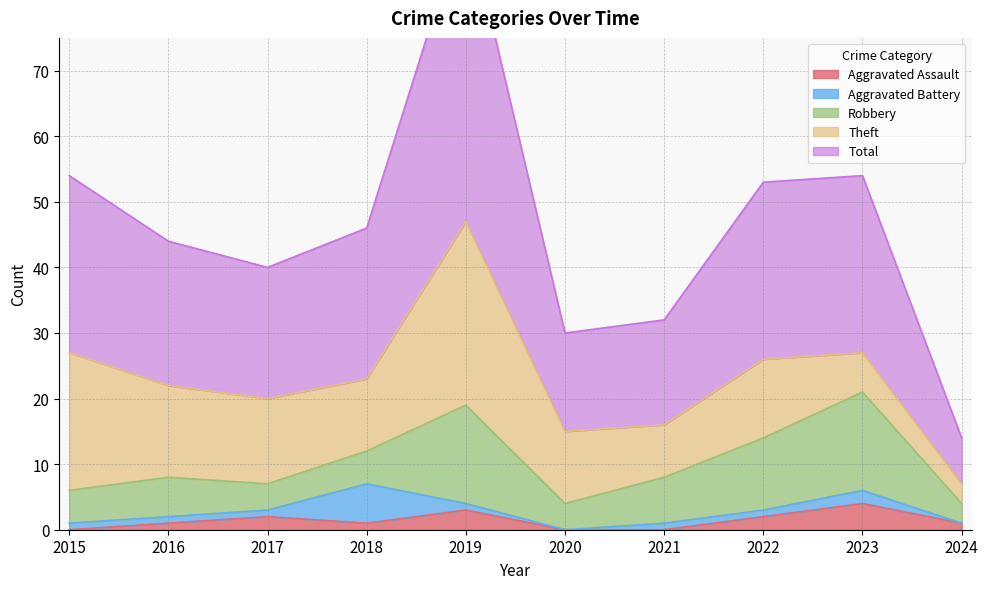

At 2017, list the series in order from smallest to largest.

Aggravated Battery, Aggravated Assault, Robbery, Theft, Total